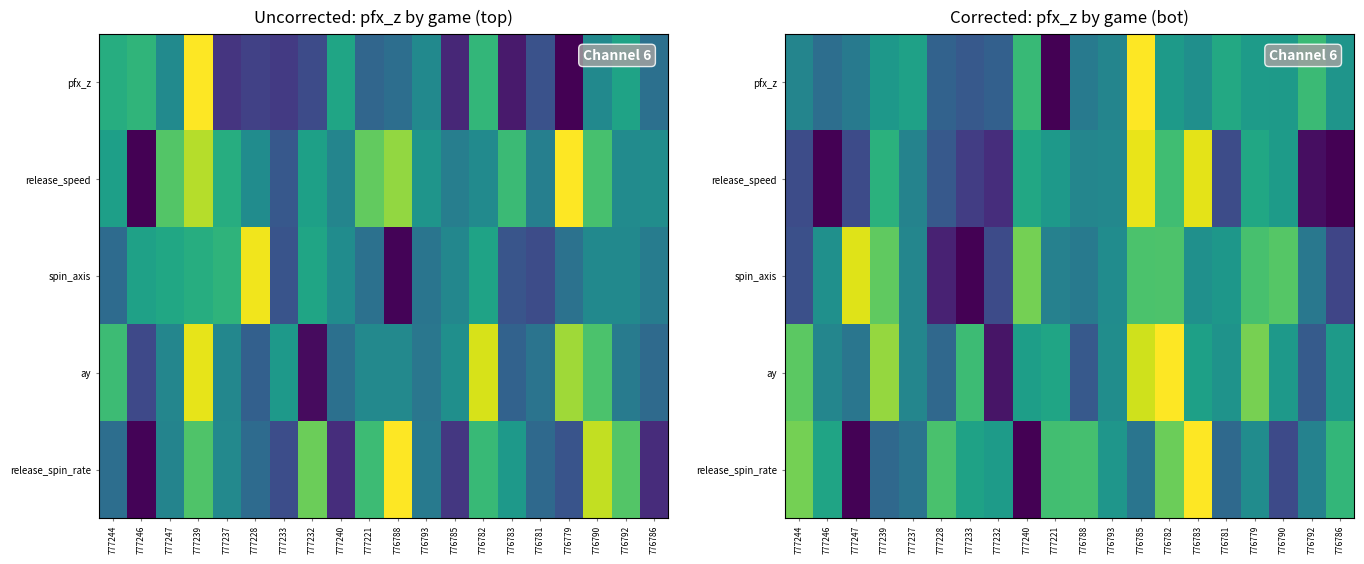

What is the total value across all series at 776786?

1.9